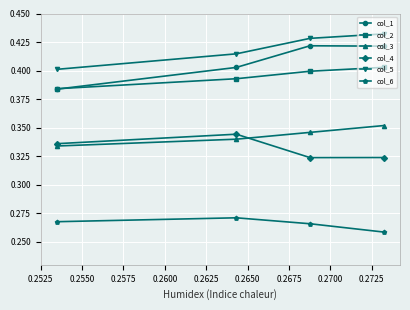

At how many categories does at least one series exceed 0?

4